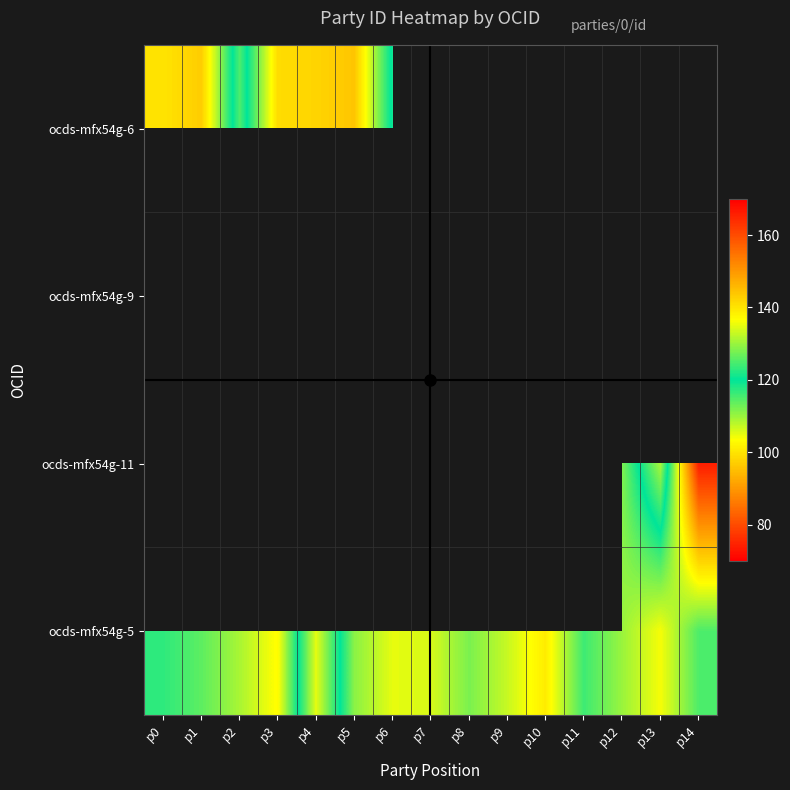

How many series are shown in this chart?

4